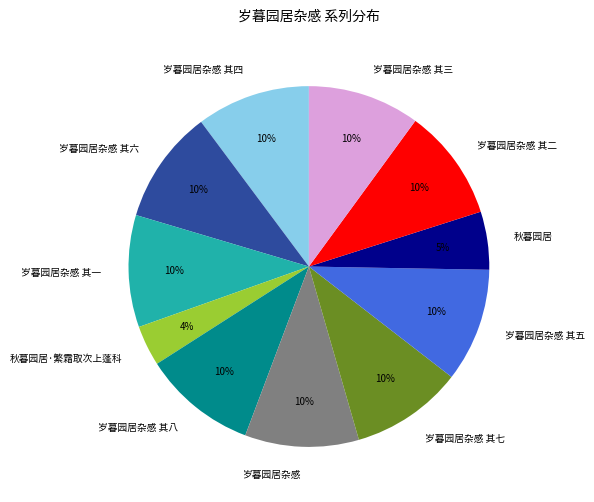

What percentage is the 岁暮园居杂感 其六 slice, to the nearest percent?

10%